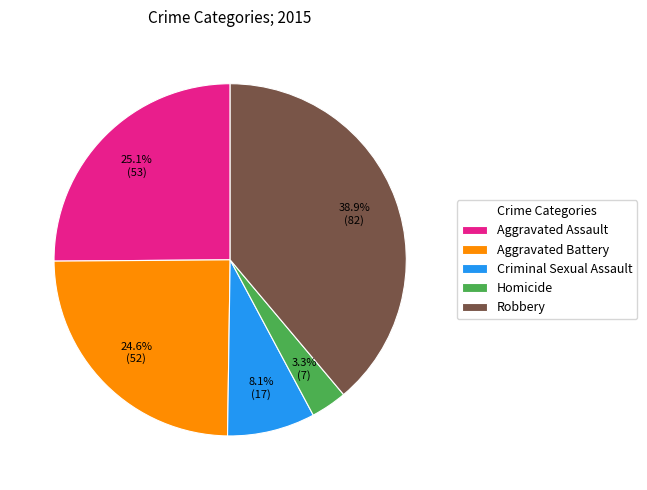

Which slice is the largest?

Robbery